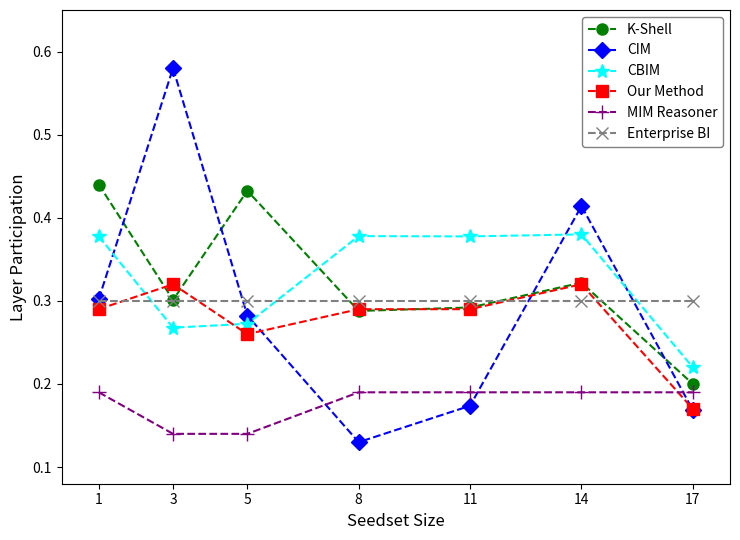

Is it true that CBIM equals 0.3 at 3?

True